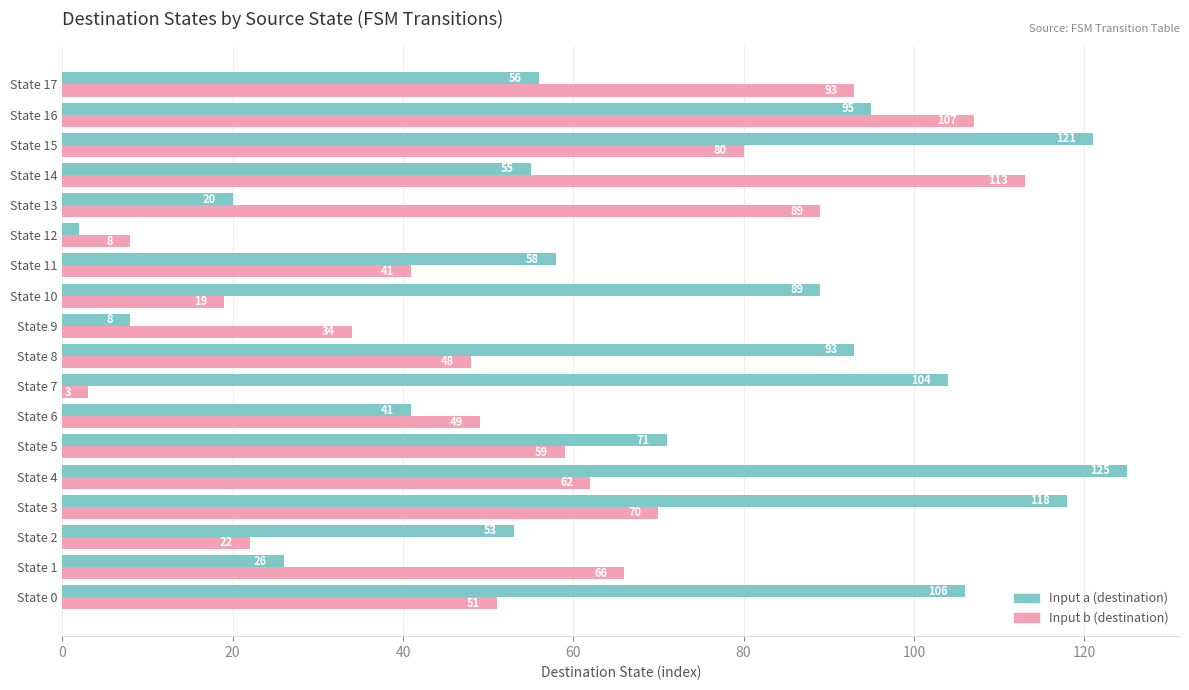

What is the difference between the second highest and minimum values in the Input b (destination) series?

104